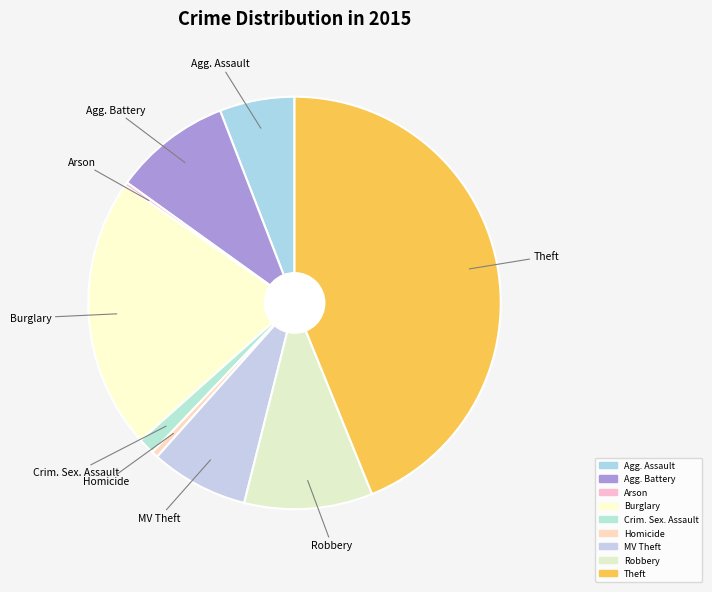

Is there a majority slice in this chart?

No